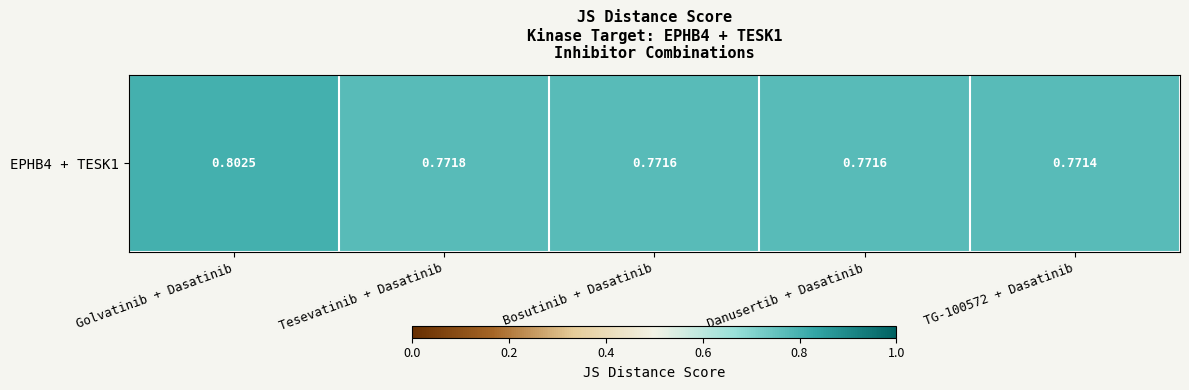

True or false: the data shows 0.8 at TG-100572 + Dasatinib.

True